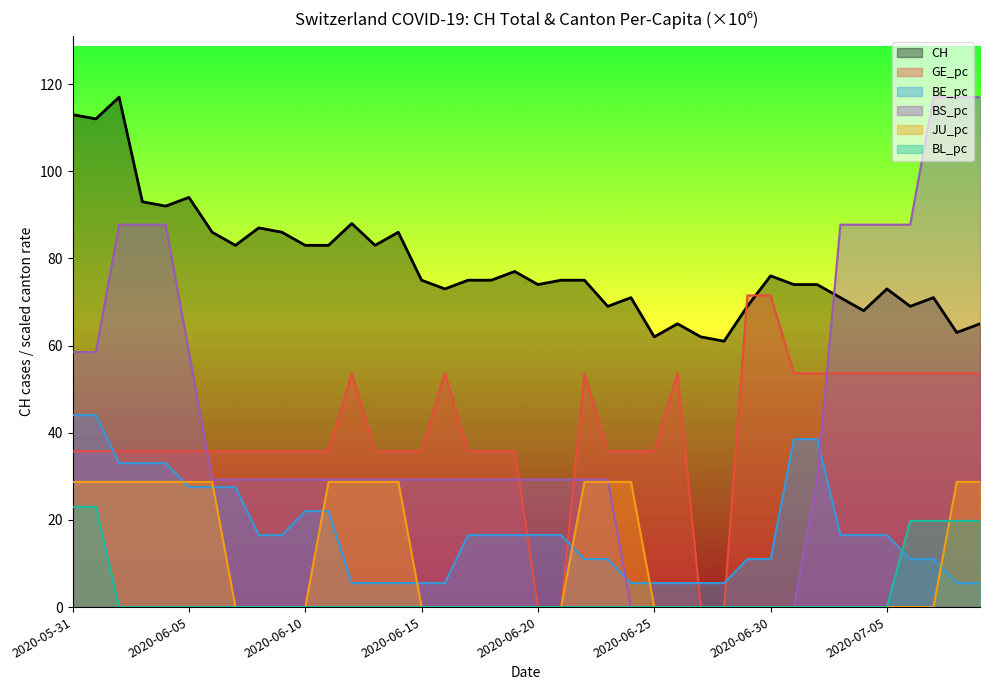

The value of BE_pc at 2020-06-07 is 10.9. True or false?

False